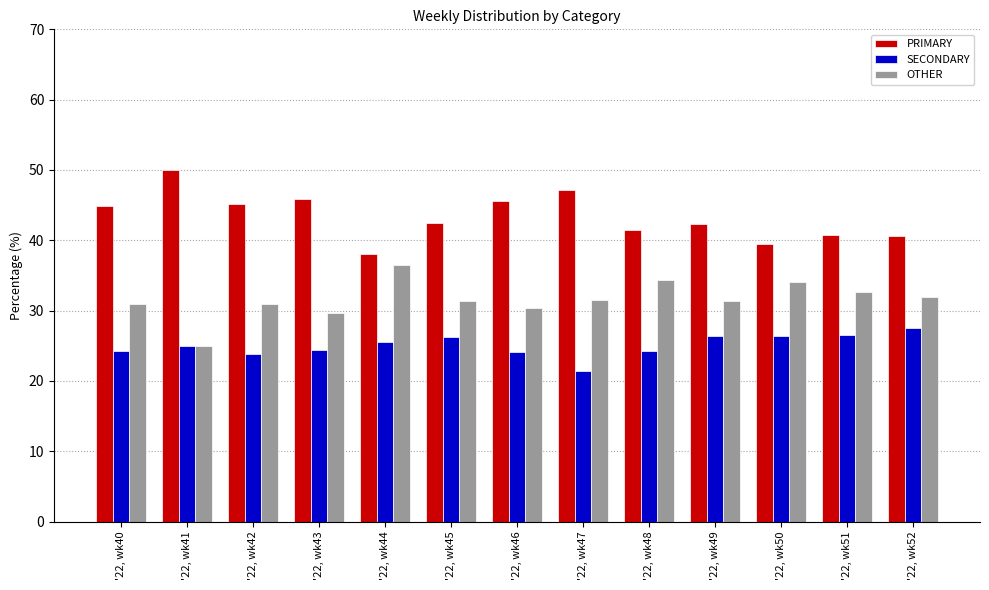

Does the chart contain any negative values?

No